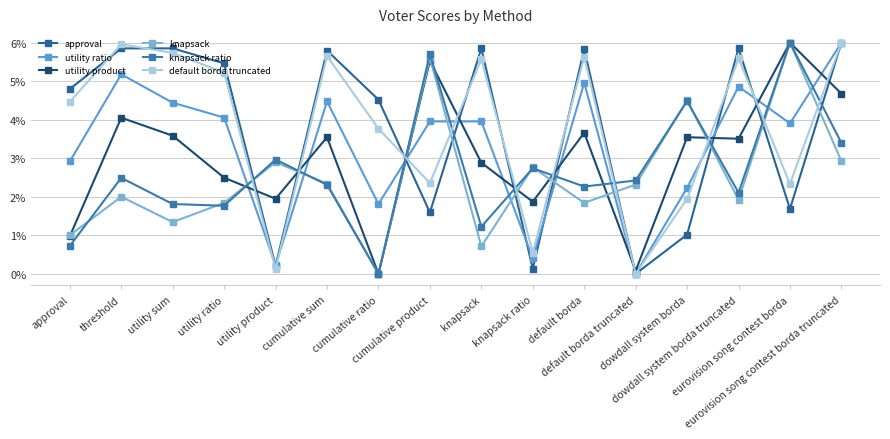

Is this an area chart (filled region under the line)?

No